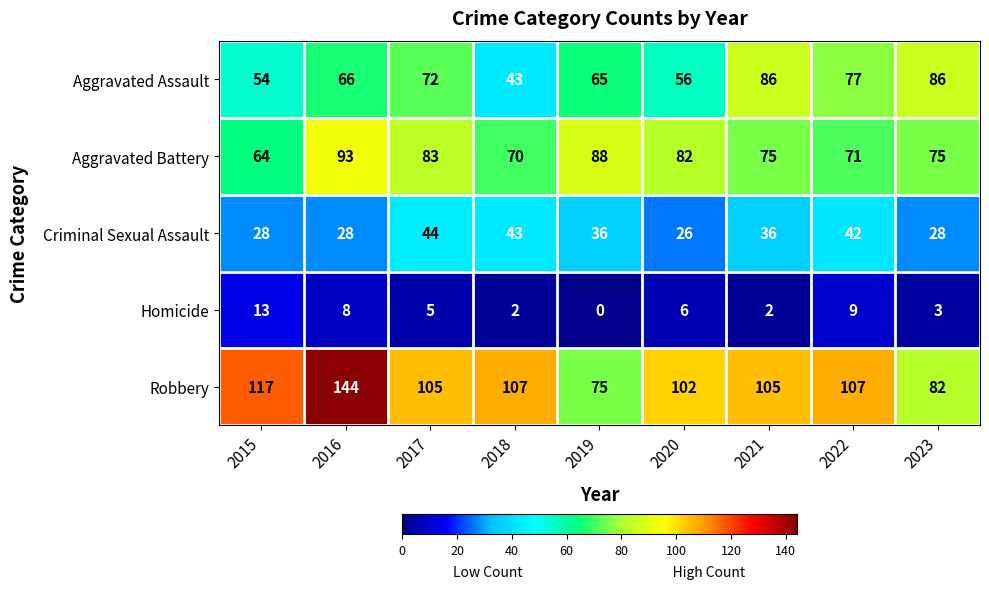

Where does the Robbery series first go above 105?

2015